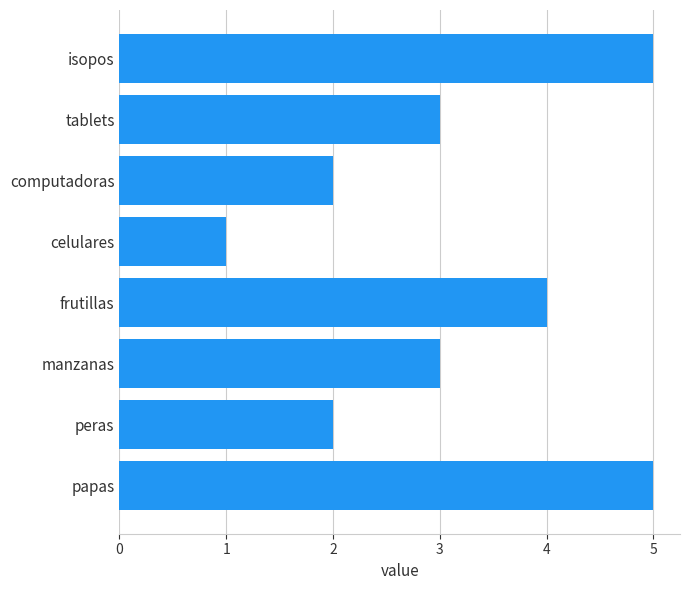

Reading bottom to top, what are all the values shown in this chart?

5	2	3	4	1	2	3	5